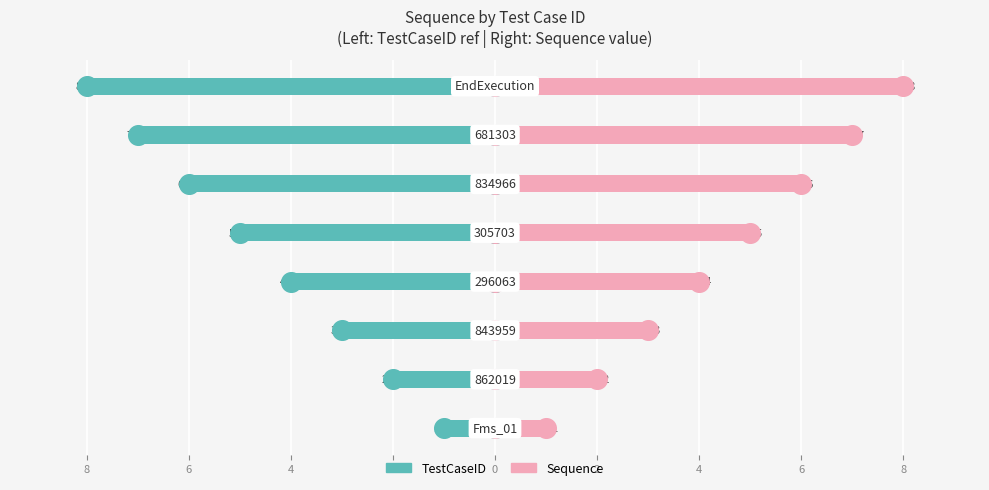

What are all the series names shown in the legend?

TestCaseID, Sequence